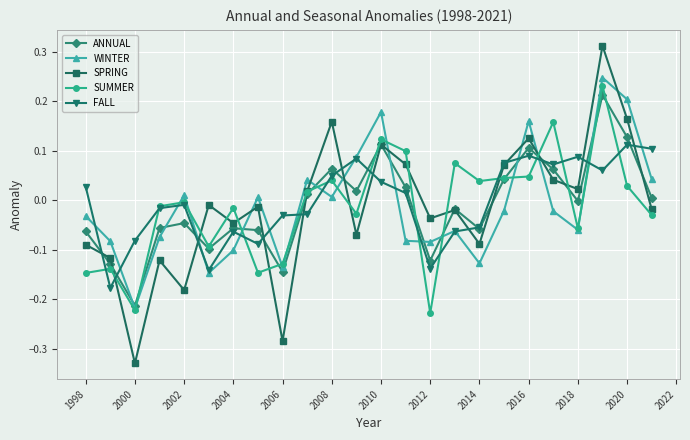

Which series has the widest spread of values?

SPRING